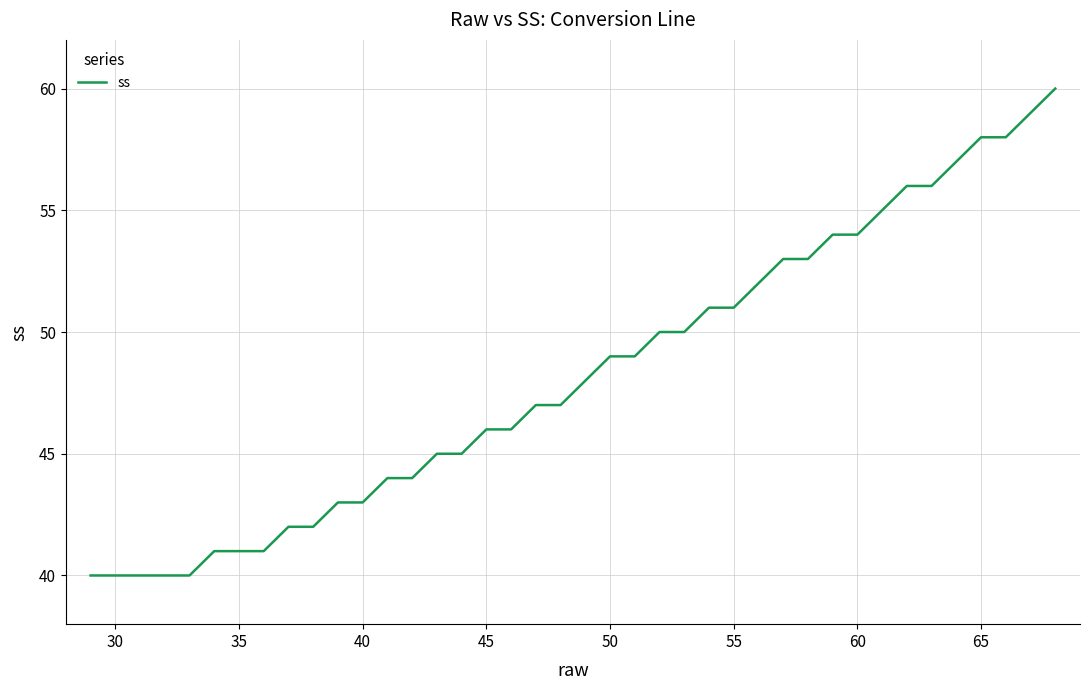

What is the difference between the maximum and minimum values?

20